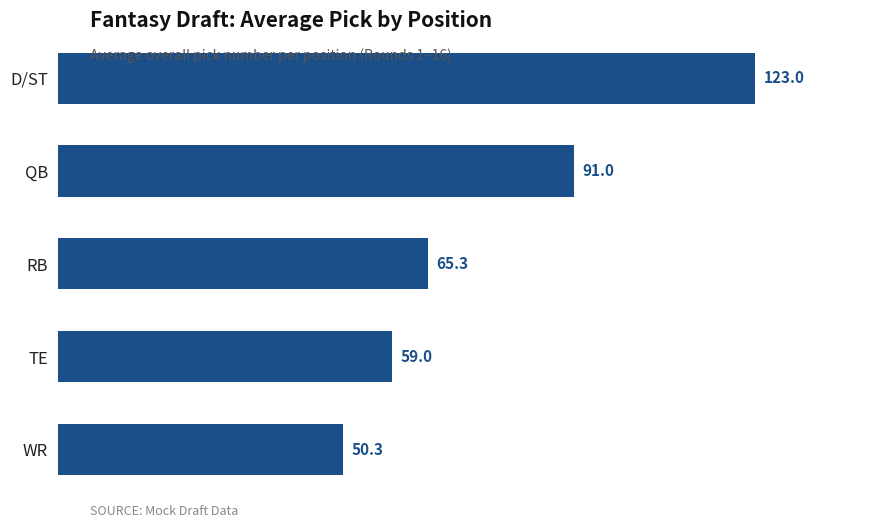

What is the change in value from QB to WR?

-40.7